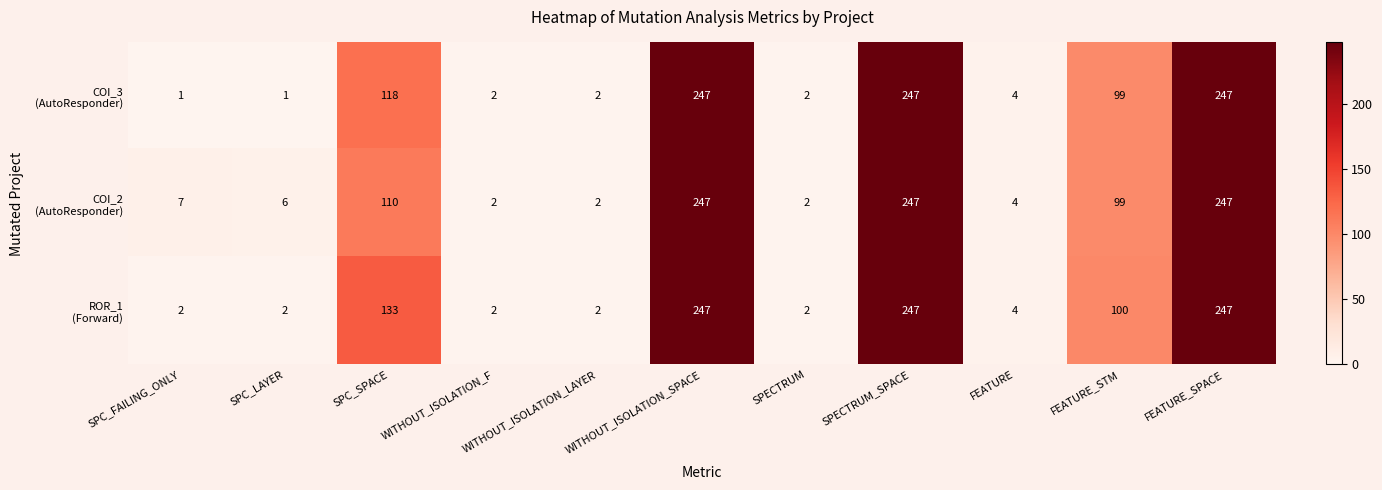

What is the greatest value displayed?

247